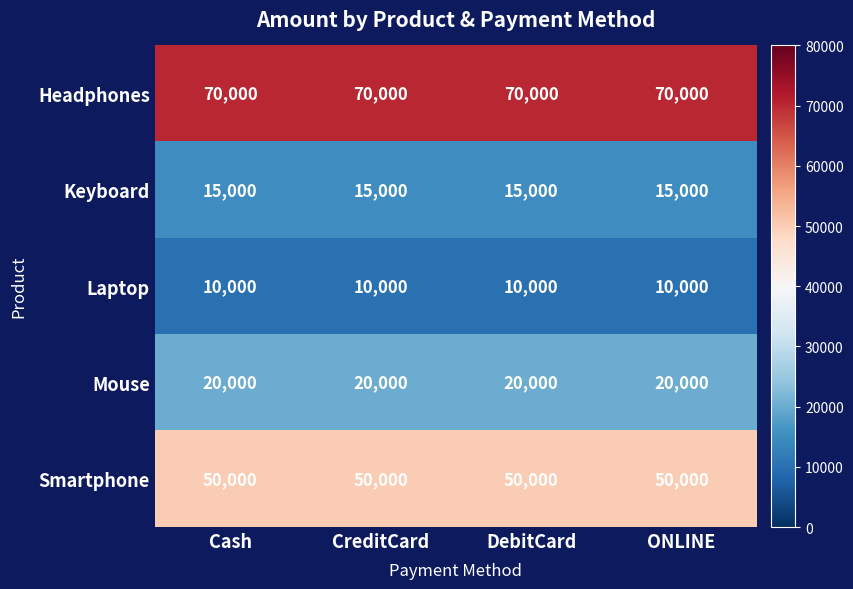

What is the maximum value for Headphones?

70000